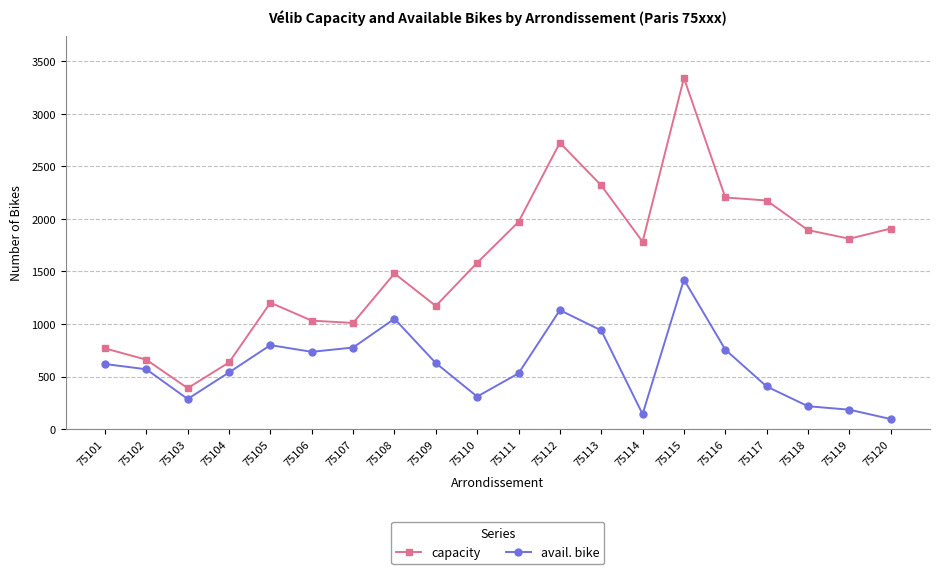

What is the minimum value shown in the chart?

95